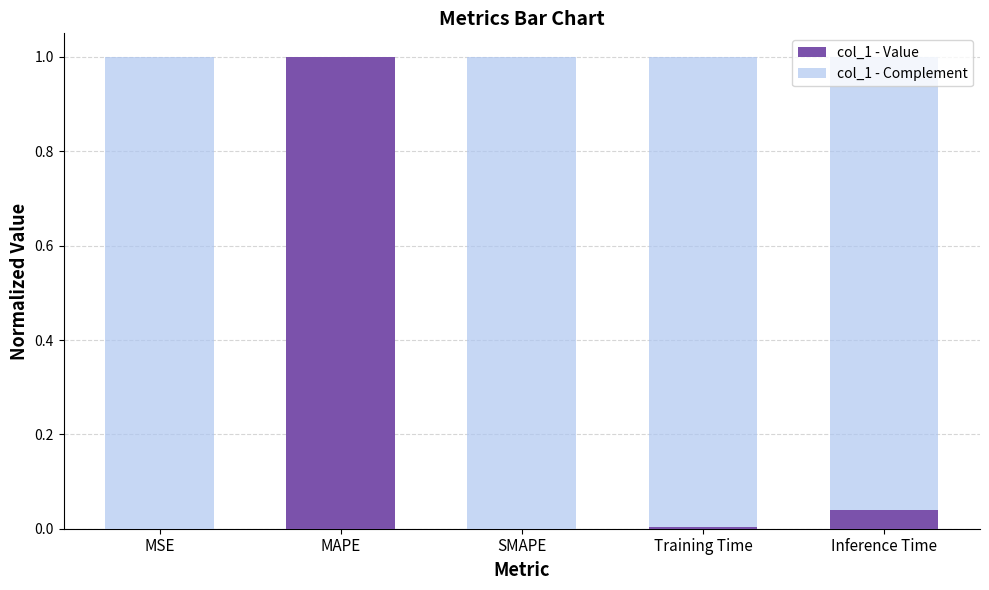

Which category has the highest value in the col_1 - Value series?

MAPE